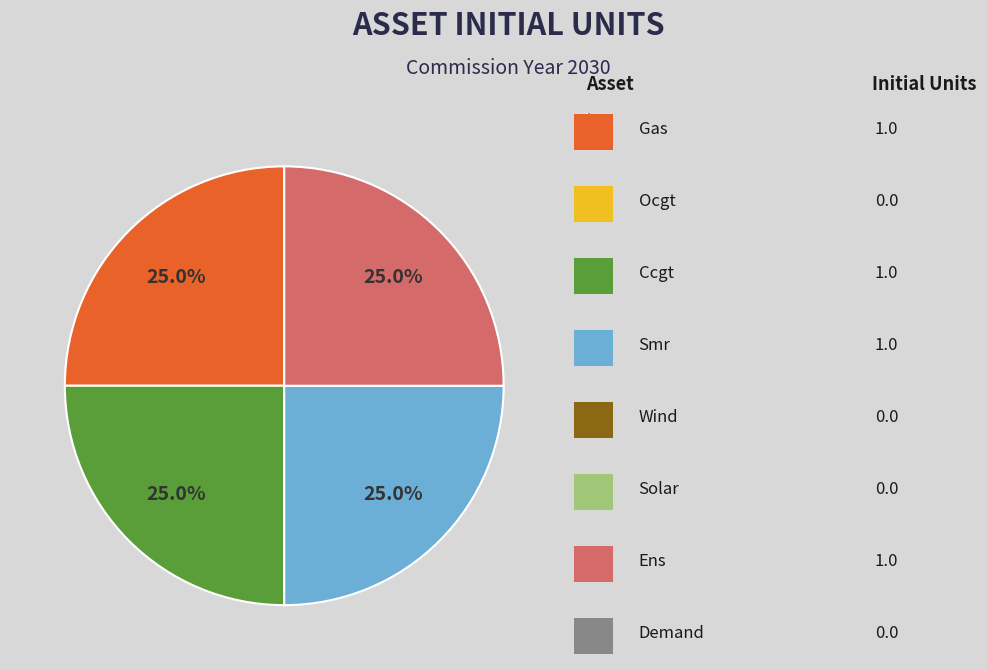

What portion of the pie excludes gas?

75.0%